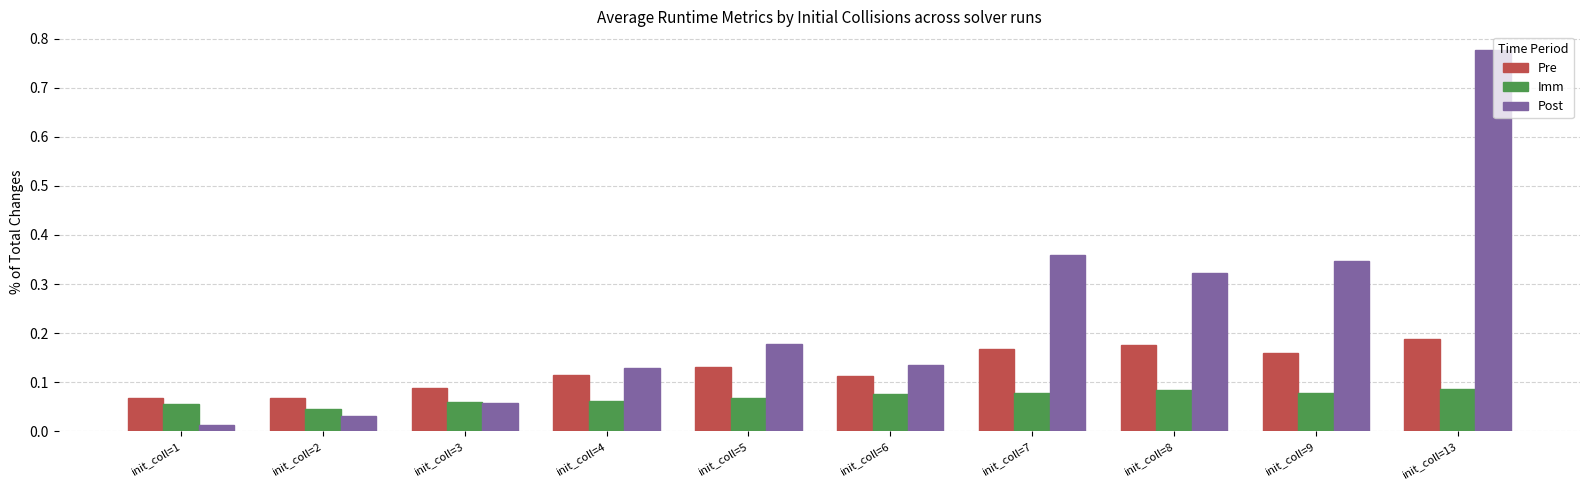

Which category has the highest value across all series?

init_coll=13